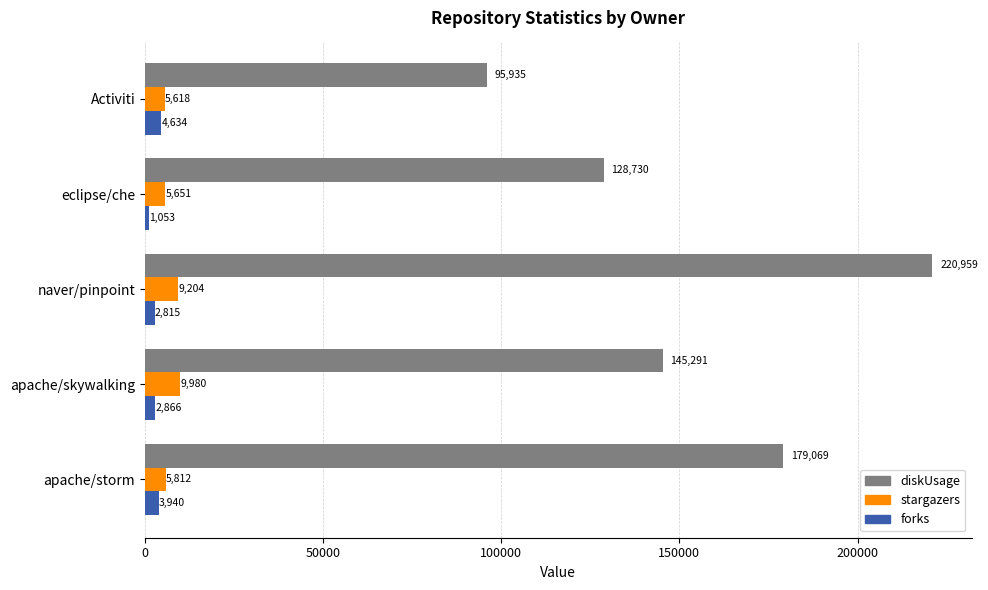

Rank the series by their maximum value, from lowest to highest.

forks, stargazers, diskUsage